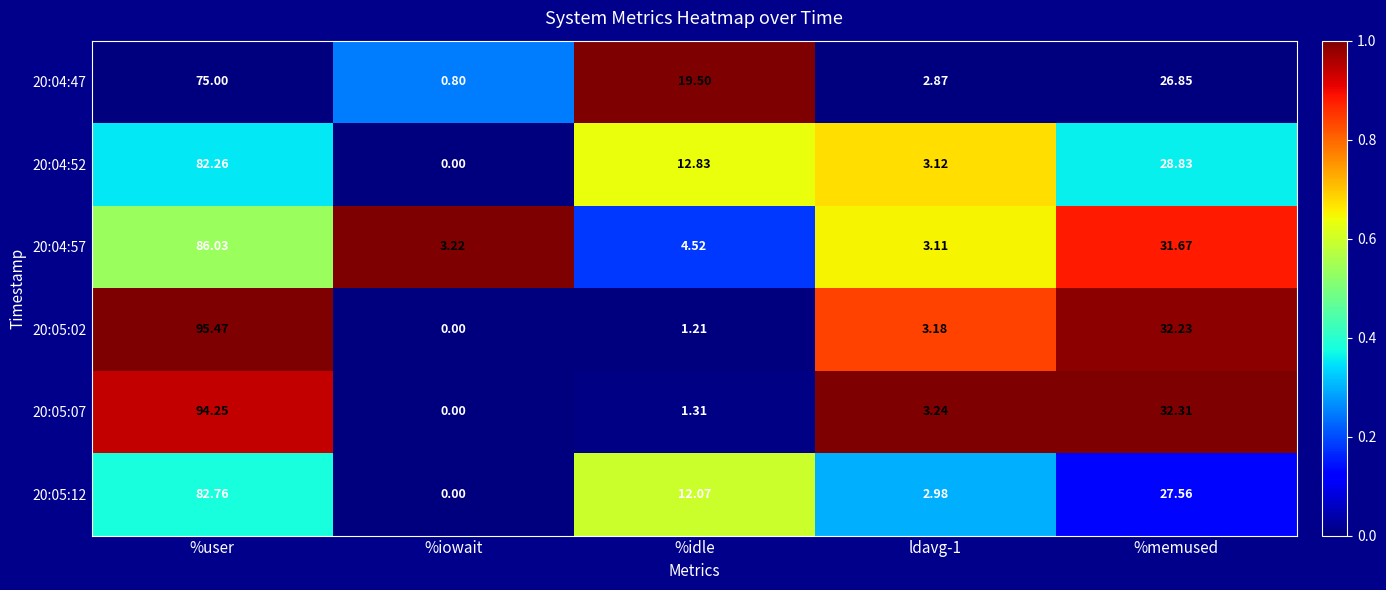

How many categories are shown in the chart?

5